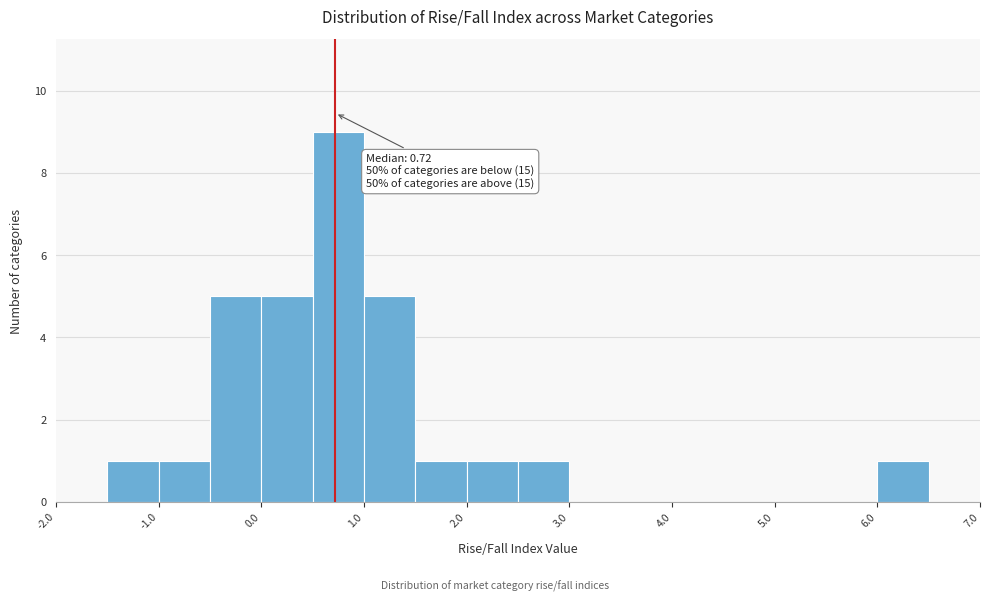

Which range on the x-axis has the tallest bar?

0.5 to 1.0